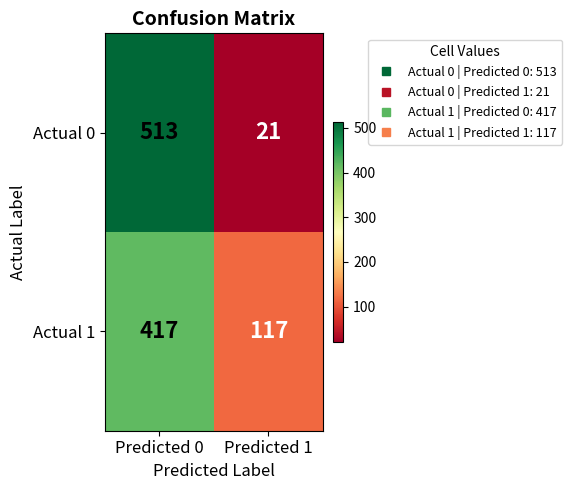

At which category is the sum across all series the highest?

Predicted 0